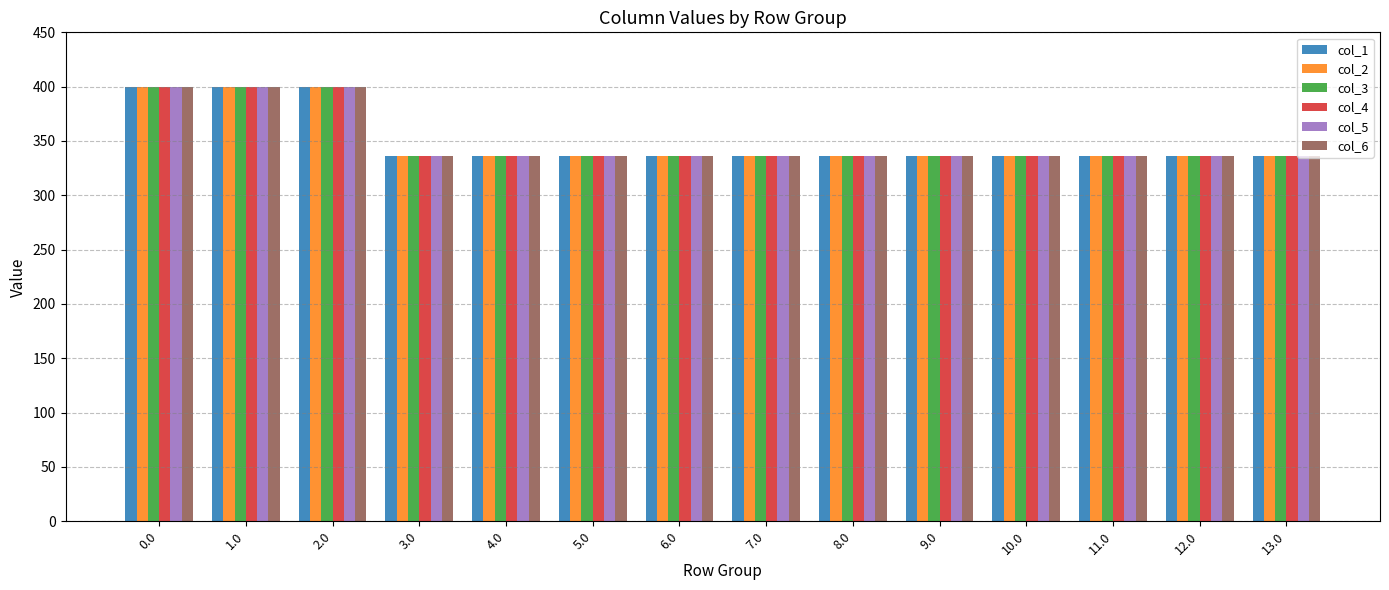

Reading left to right, list all the values displayed in this chart.

col_1: 400	400	400	336	336	336	336	336	336	336	336	336	336	336
col_2: 400	400	400	336	336	336	336	336	336	336	336	336	336	336
col_3: 400	400	400	336	336	336	336	336	336	336	336	336	336	336
col_4: 400	400	400	336	336	336	336	336	336	336	336	336	336	336
col_5: 400	400	400	336	336	336	336	336	336	336	336	336	336	336
col_6: 400	400	400	336	336	336	336	336	336	336	336	336	336	336